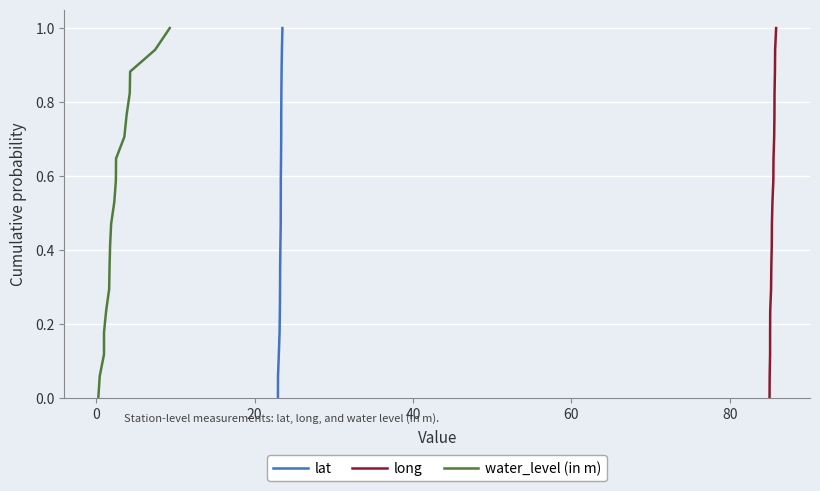

What is the highest value of the lat series?

1.0